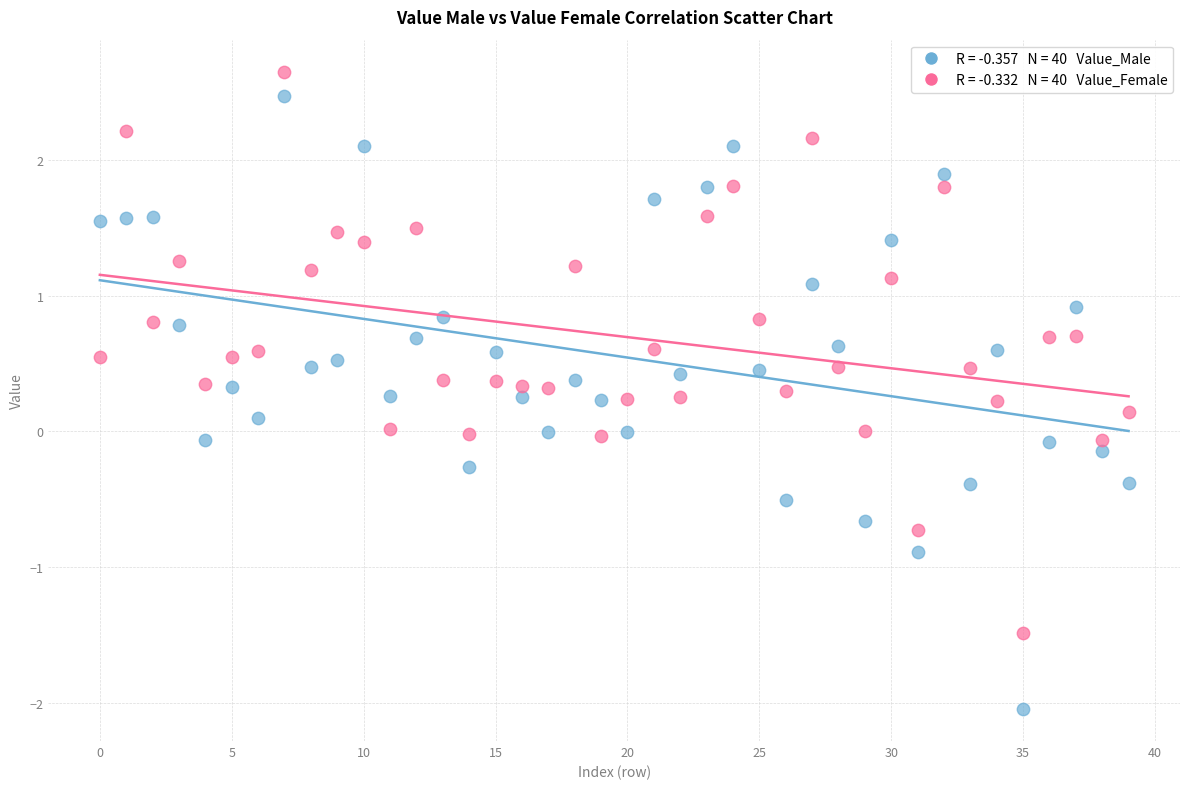

Across all data points, what is the range of Y values (max minus min)?

4.7